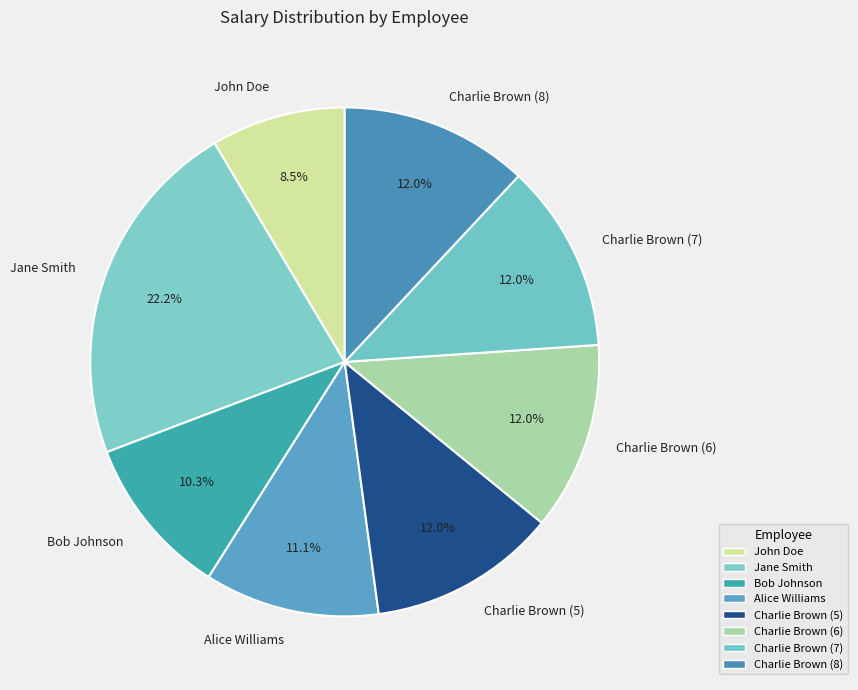

Is there a majority slice in this chart?

No